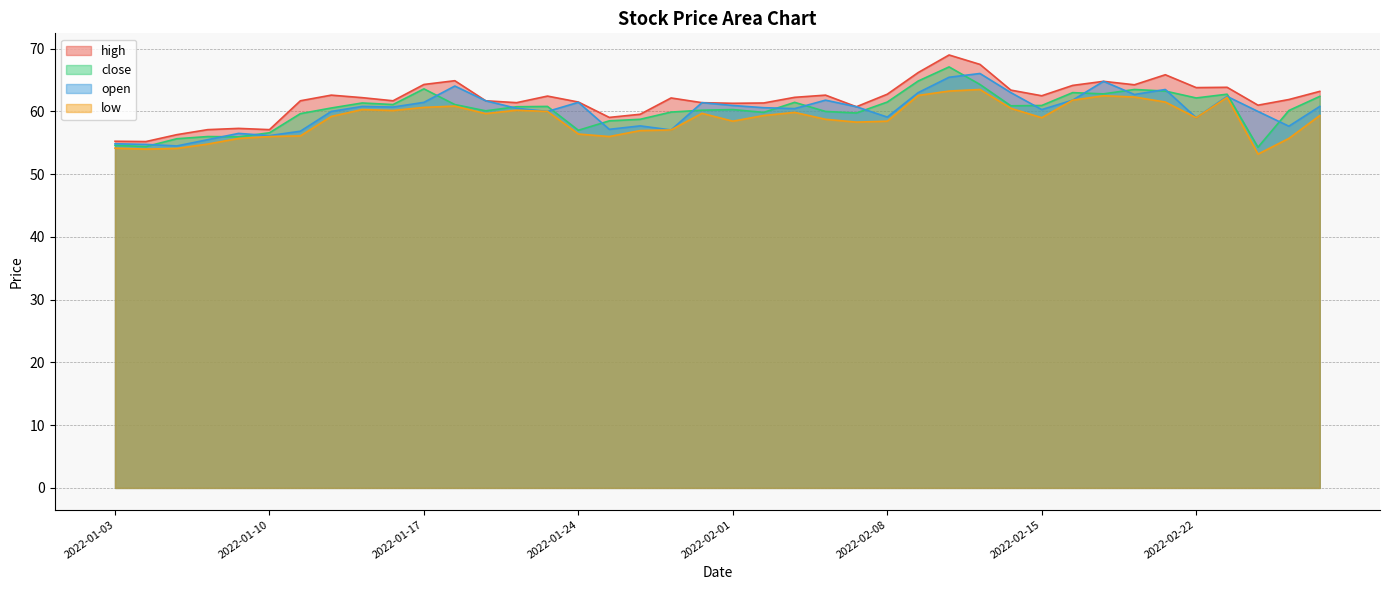

What are all the series names shown in the legend?

high, close, open, low